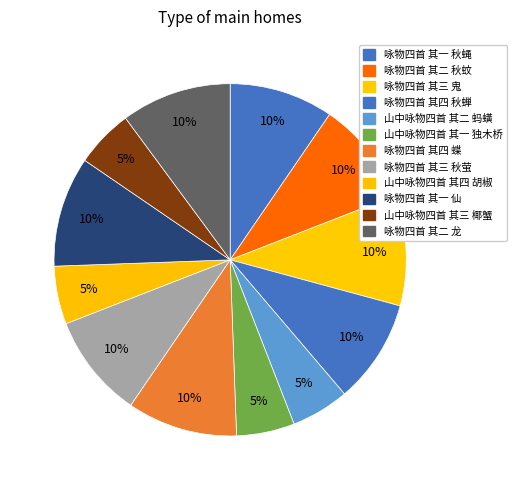

Which slice is the smallest?

山中咏物四首 其一 独木桥